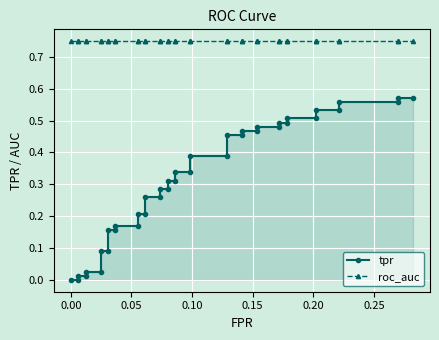

What is the average value of the roc_auc series?

0.7